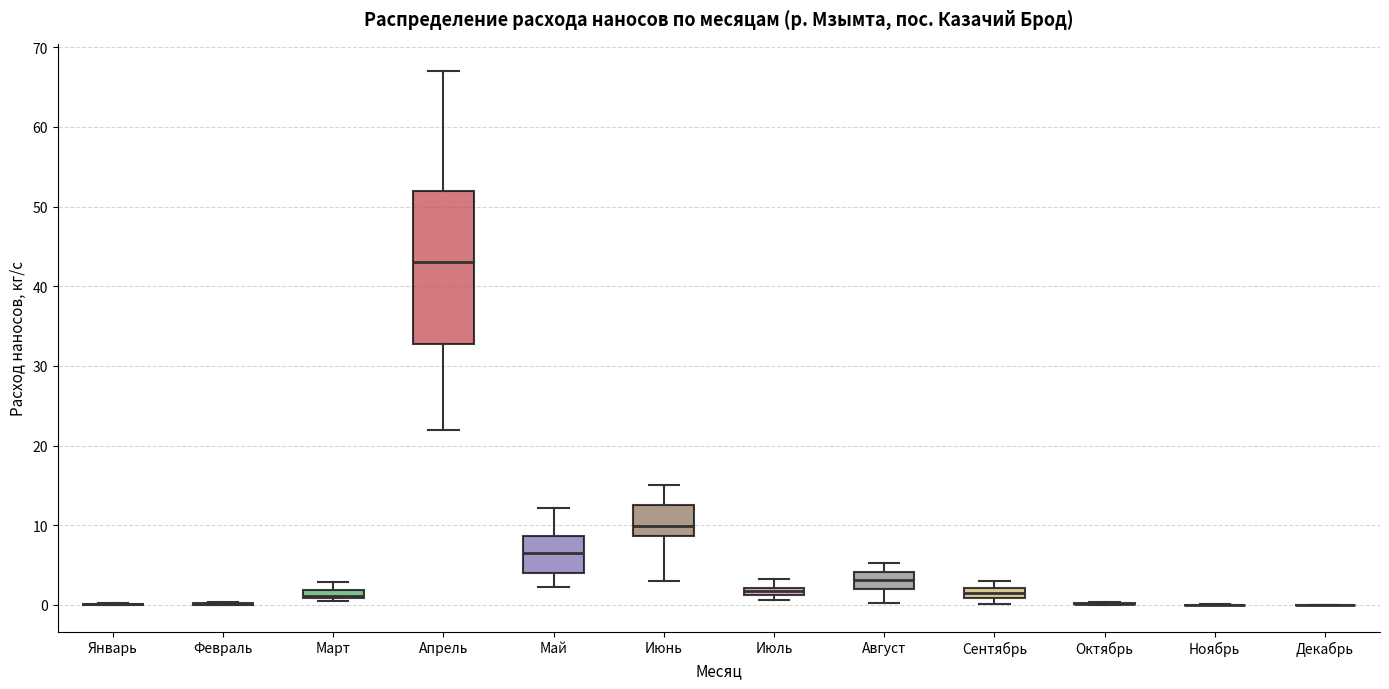

Comparing the boxes themselves (not the whiskers), which one is the tallest?

Апрель